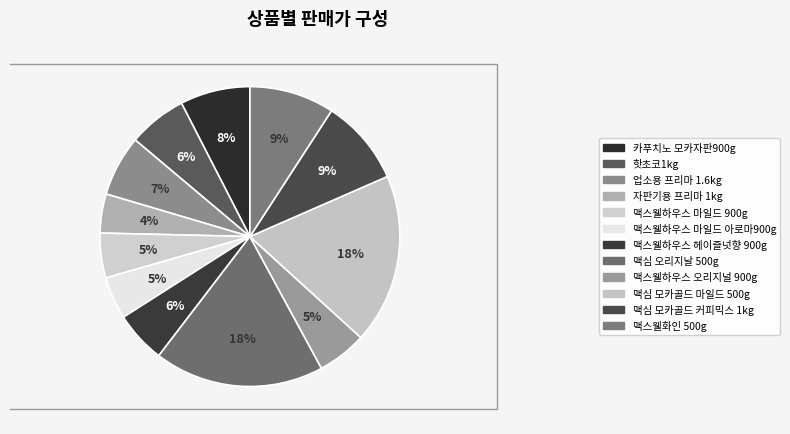

What is the largest slice in the pie chart?

맥심 오리지날 500g